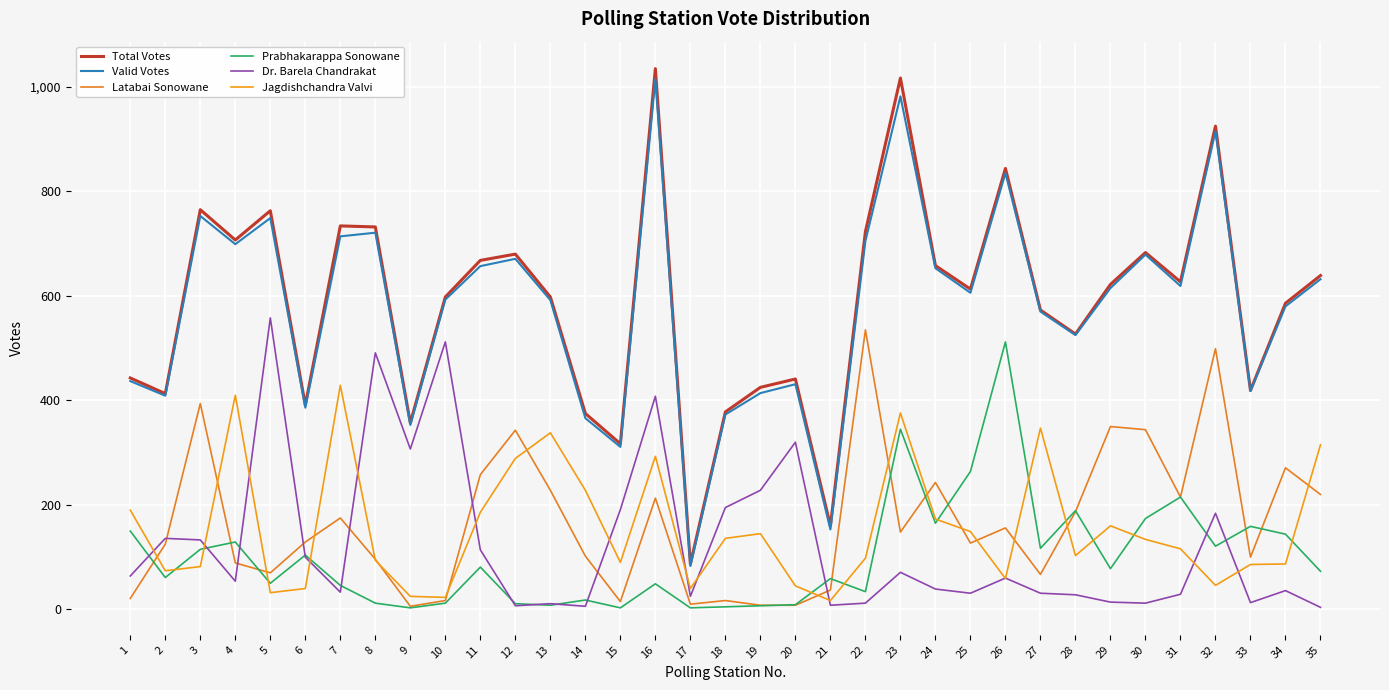

How many values in the Prabhakarappa Sonowane series are below 73?

17